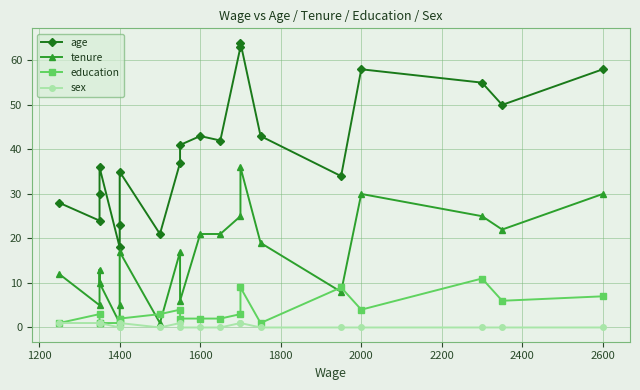

What is the difference between the maximum and minimum values in the sex series?

1